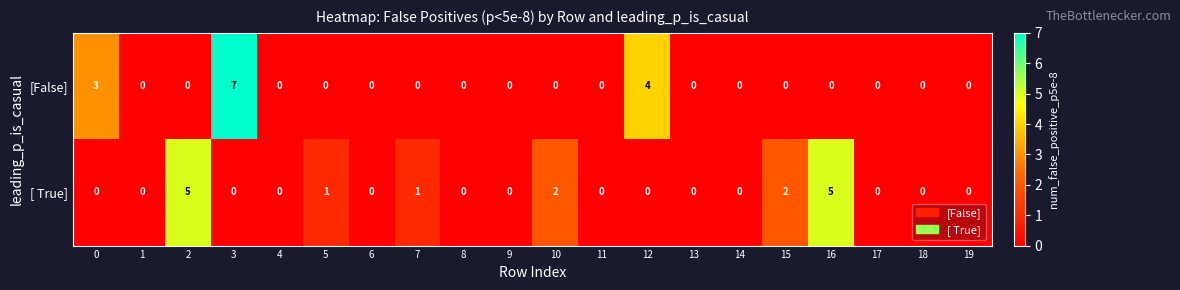

What is the difference between the [False] values at 0 and 3?

4